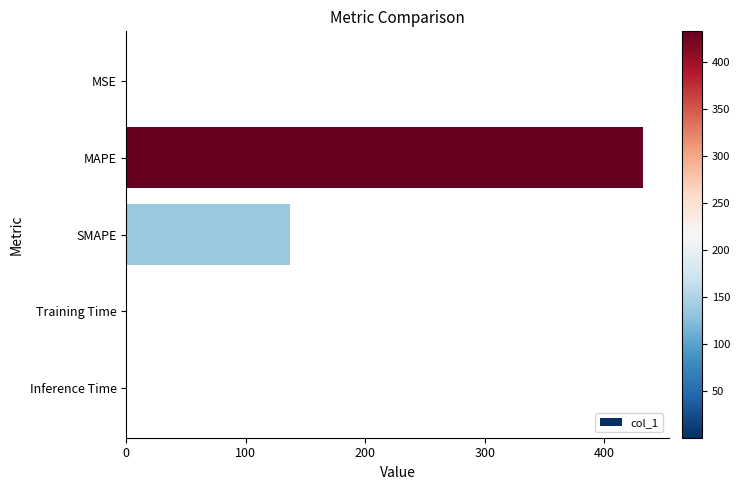

At which label is the value closest to 216?

SMAPE